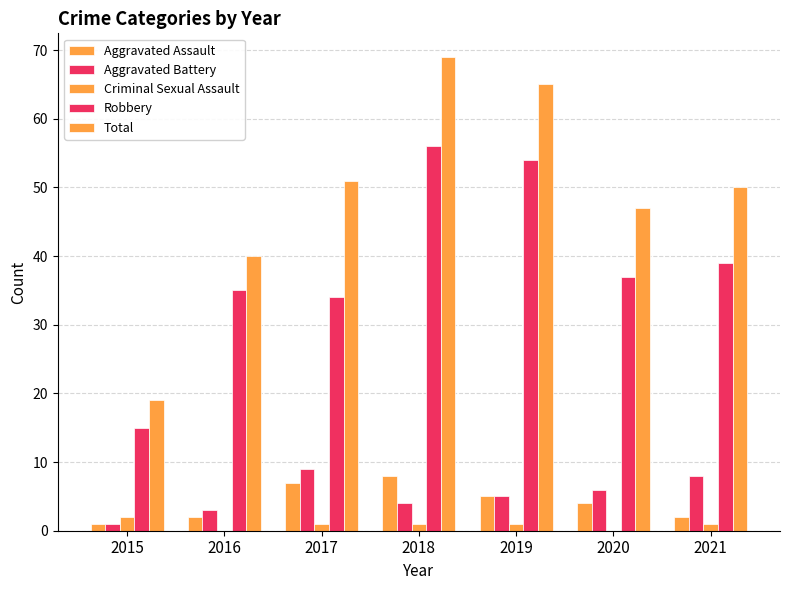

How many distinct data groups are displayed?

5